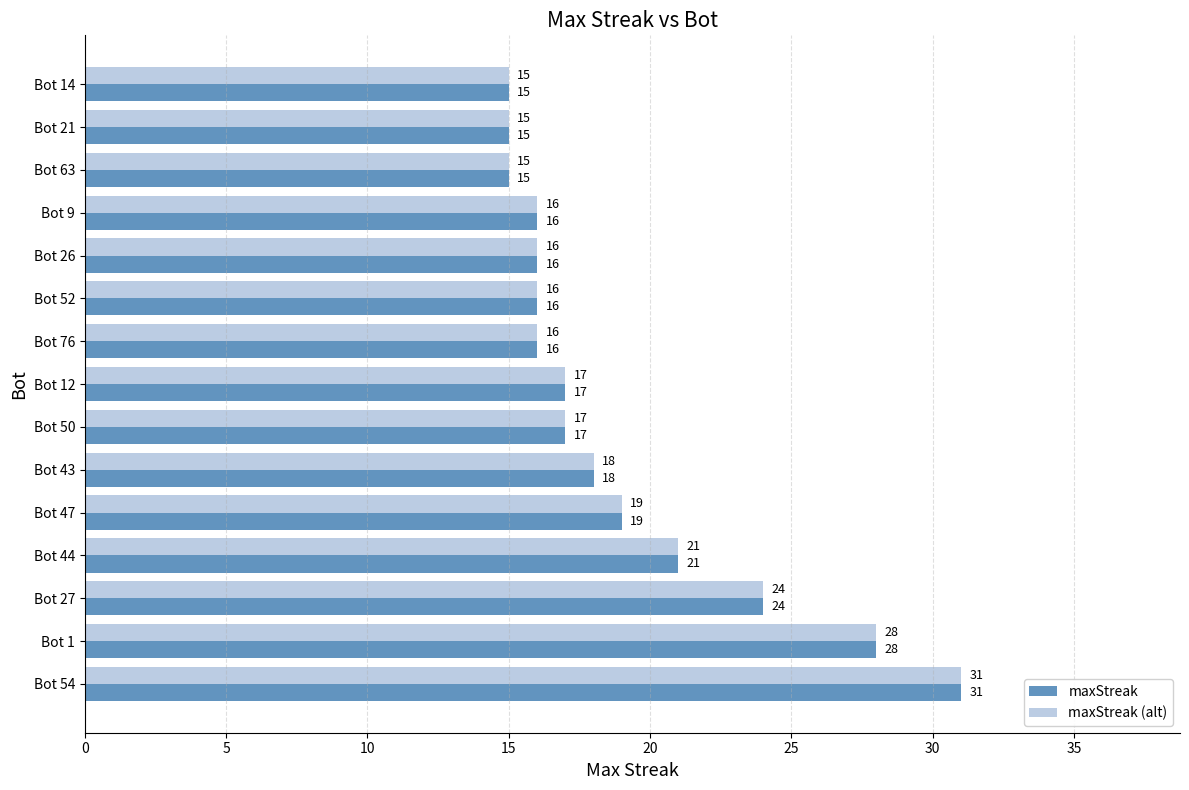

What are all the series names shown in the legend?

maxStreak, maxStreak (alt)